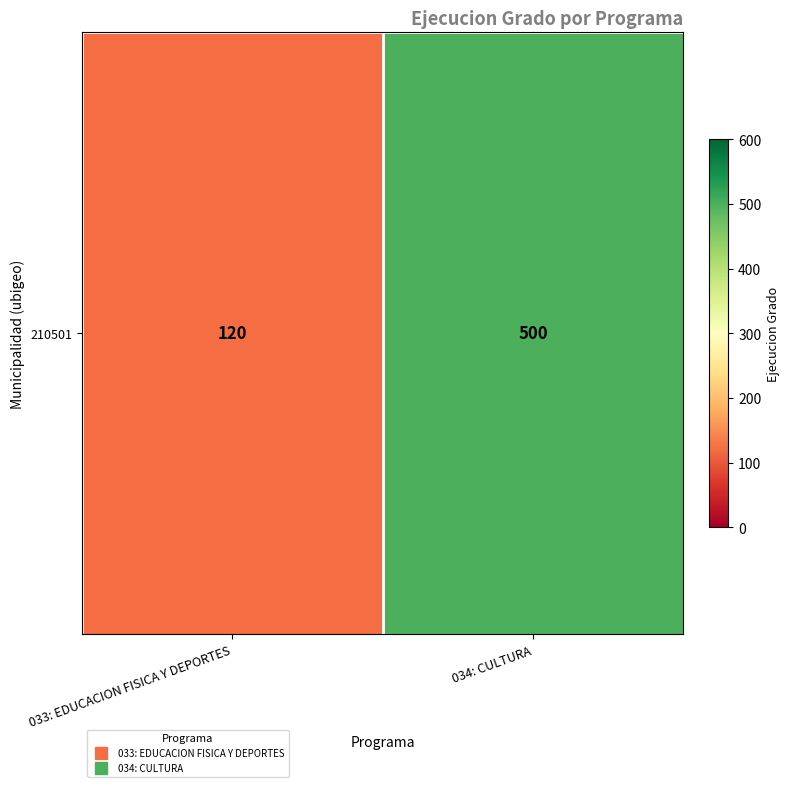

Count the values in the range 120 to 500.

2